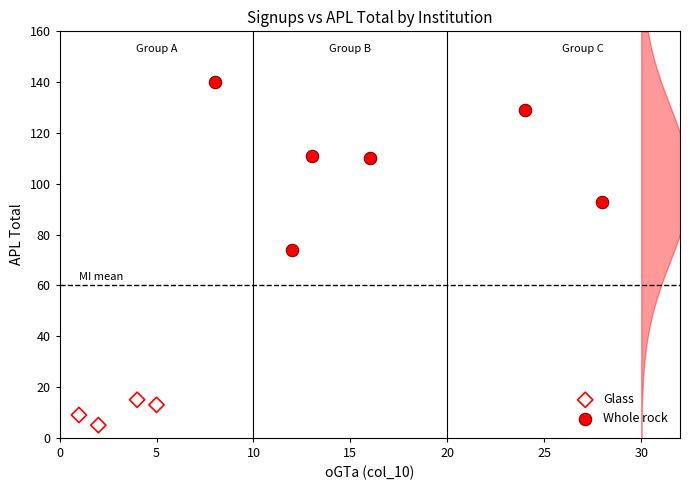

Which series has the widest spread of Y values?

Whole rock